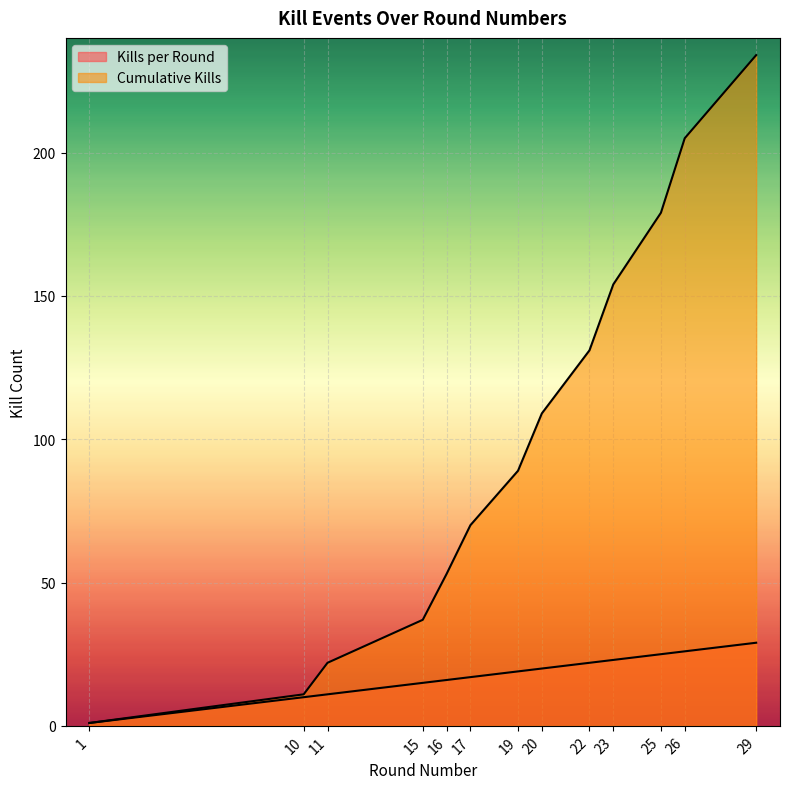

What is the difference between the maximum and minimum values in the Kills per Round series?

28